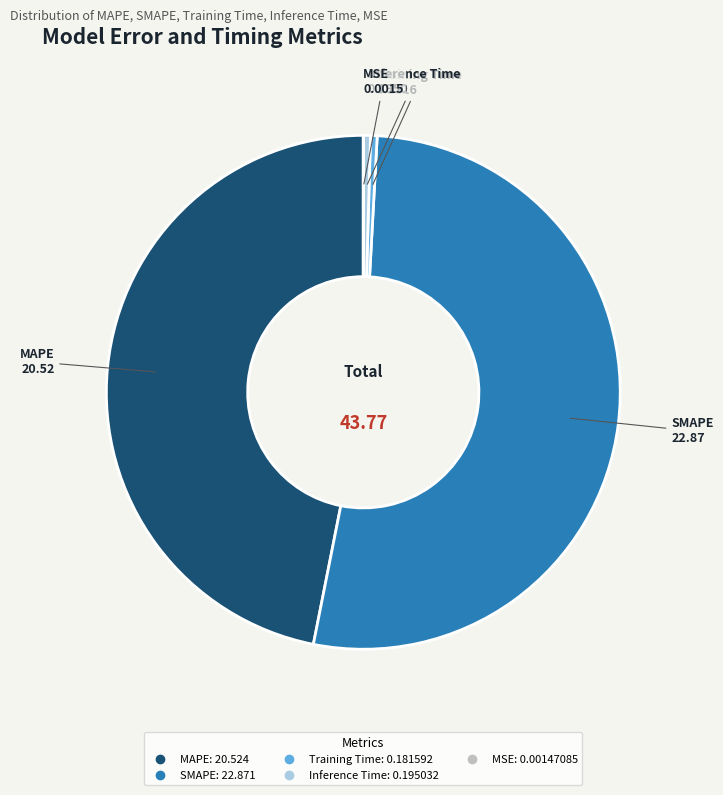

Combined, do MAPE and Inference Time account for over 50%?

No